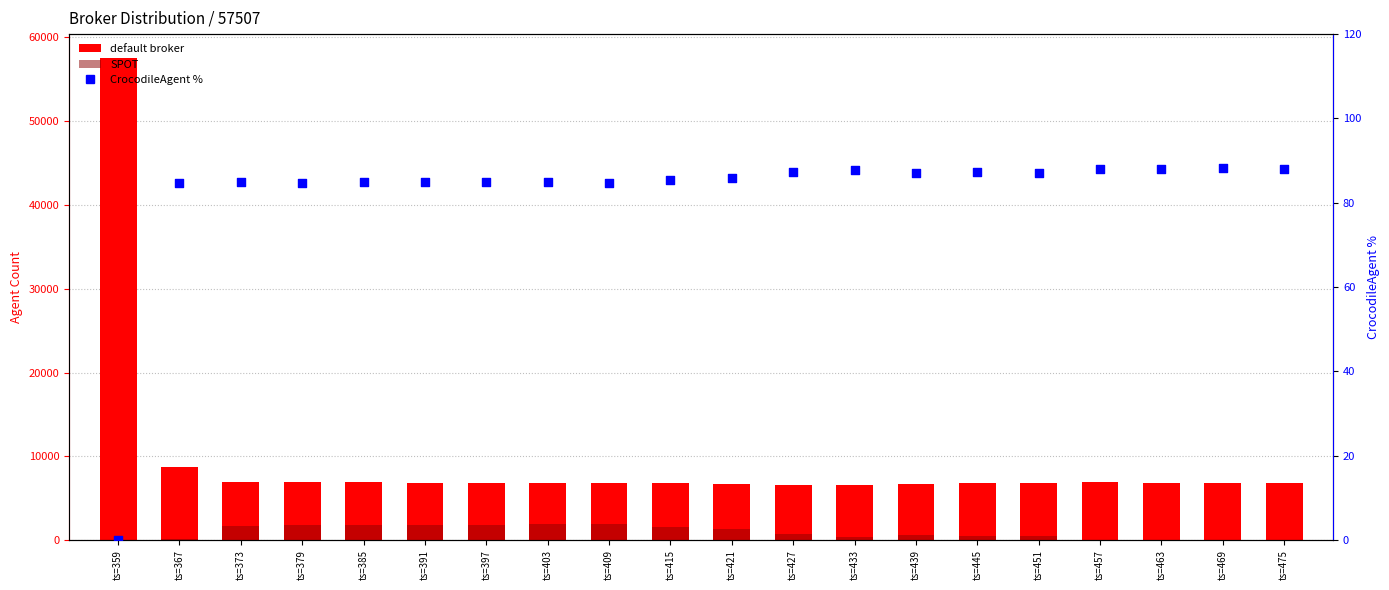

Which series has the largest total across all categories?

default broker